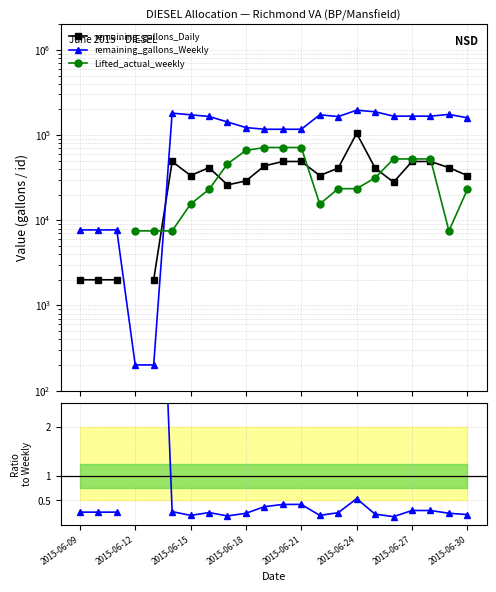

True or false: remaining_gallons_Daily / remaining_gallons_Weekly and Lifted_actual_weekly cross at least once.

False